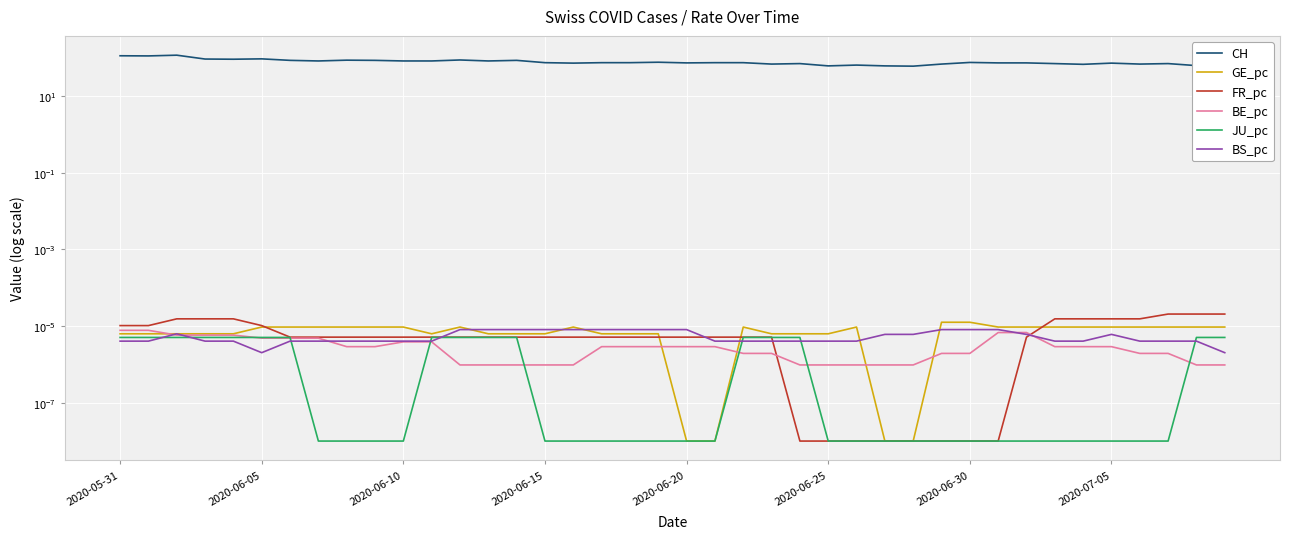

How many distinct data groups are displayed?

6